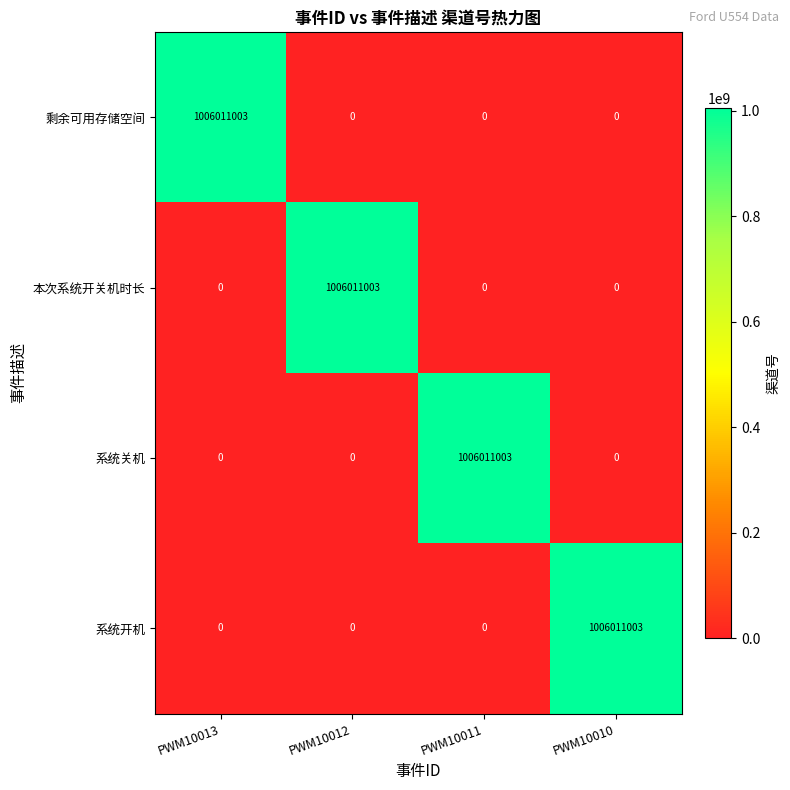

Reading left to right, what are all the values shown in this chart?

剩余可用存储空间: PWM10013=1006011003	PWM10012=0	PWM10011=0	PWM10010=0
本次系统开关机时长: PWM10013=0	PWM10012=1006011003	PWM10011=0	PWM10010=0
系统关机: PWM10013=0	PWM10012=0	PWM10011=1006011003	PWM10010=0
系统开机: PWM10013=0	PWM10012=0	PWM10011=0	PWM10010=1006011003